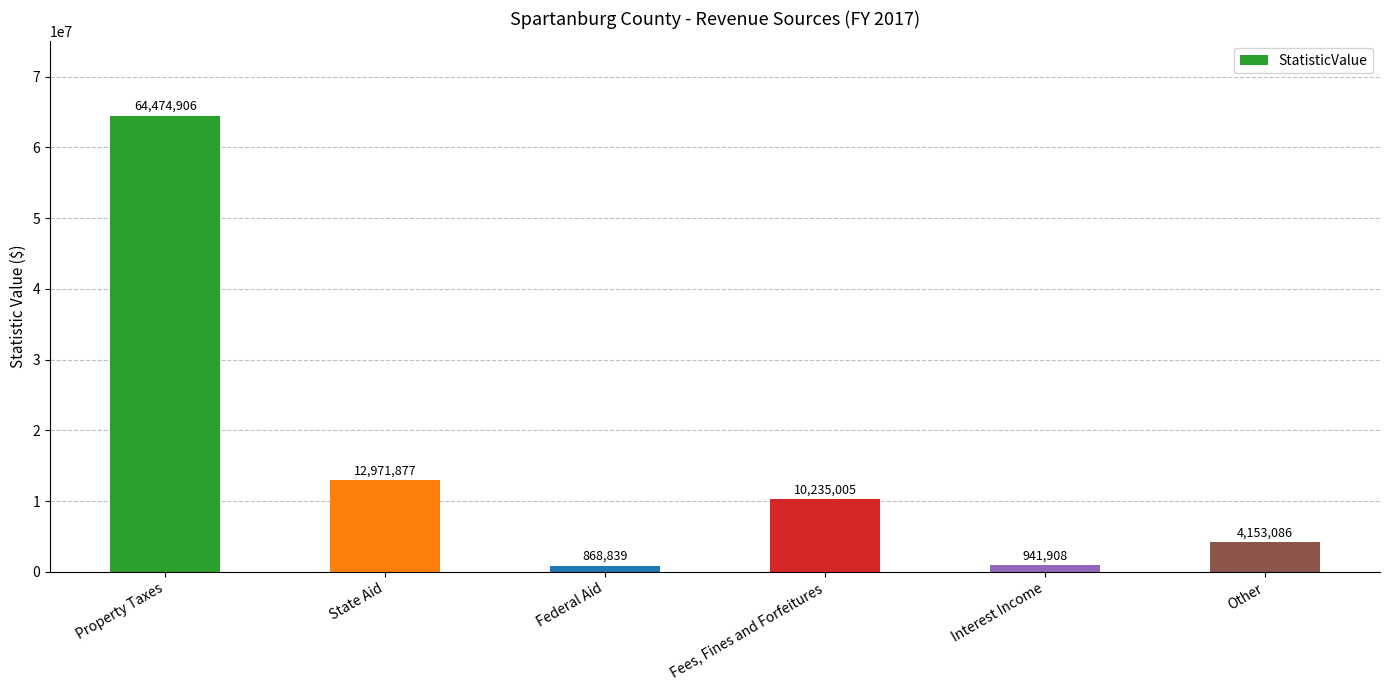

Reading left to right, transcribe all the data shown in this chart.

64474906	12971877	868839	10235005	941908	4153086